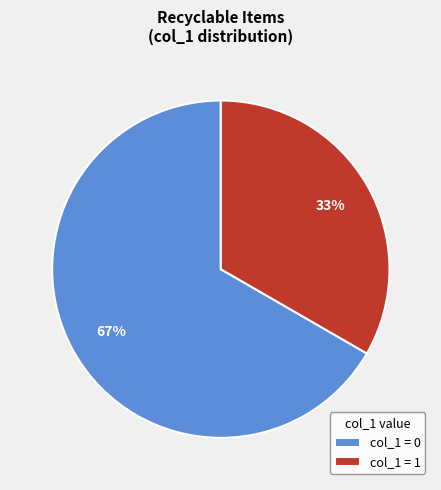

Which has a higher value, col_1 = 0 or col_1 = 1?

col_1 = 0